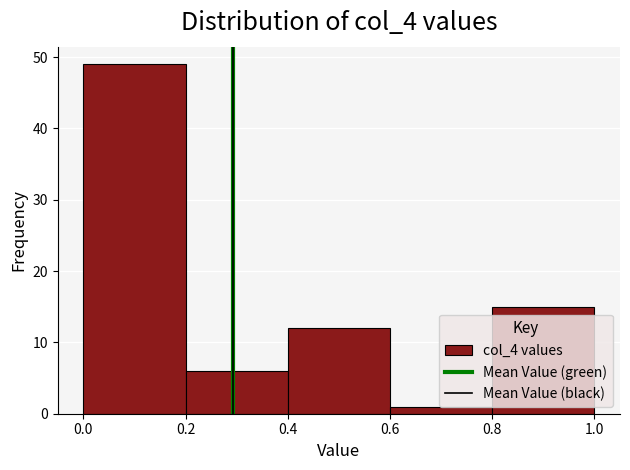

Reading left to right, list every bar in this chart as the range it spans on the x-axis followed by its height. The values are not printed on the chart, so give them approximately, as read against the axis.

0.0 to 0.2: 49
0.2 to 0.4: 6
0.4 to 0.6: 12
0.6 to 0.8: 1
0.8 to 1.0: 15